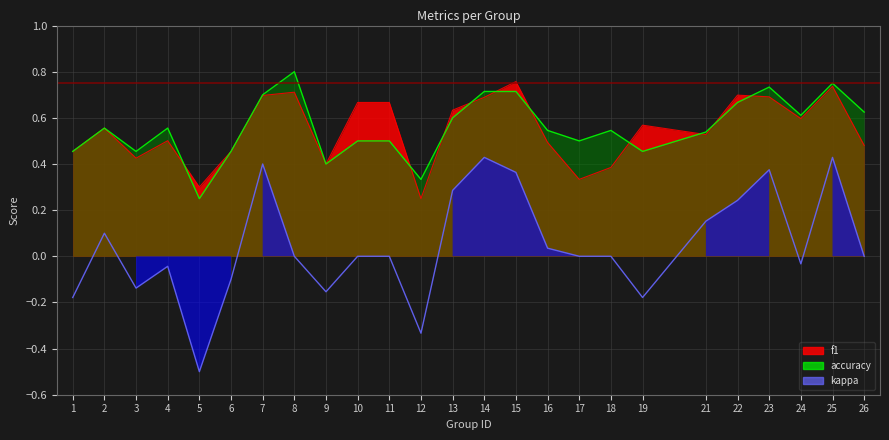

At which category does kappa reach its first local peak?

2